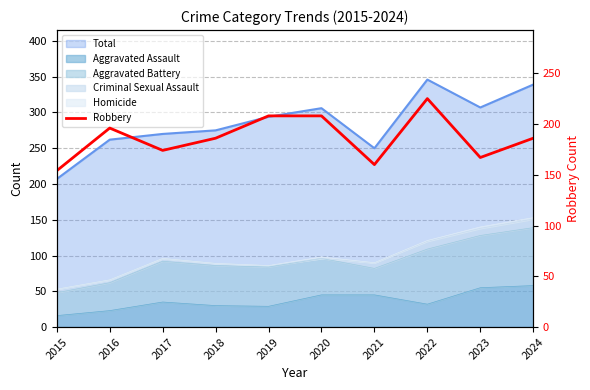

Approximately how many times larger is the value at 2021 compared to 2020?

0.8